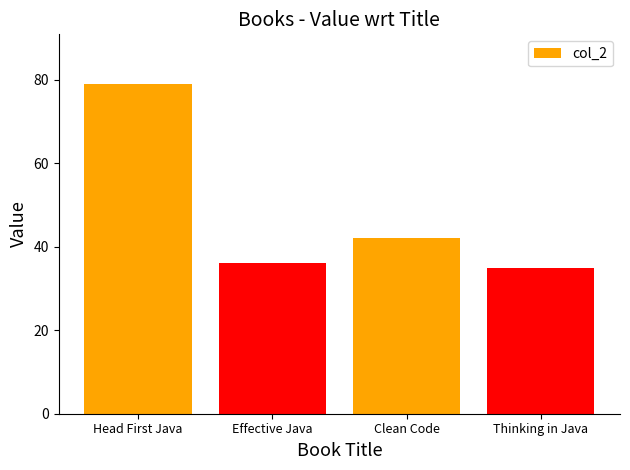

How many values are below 42?

2